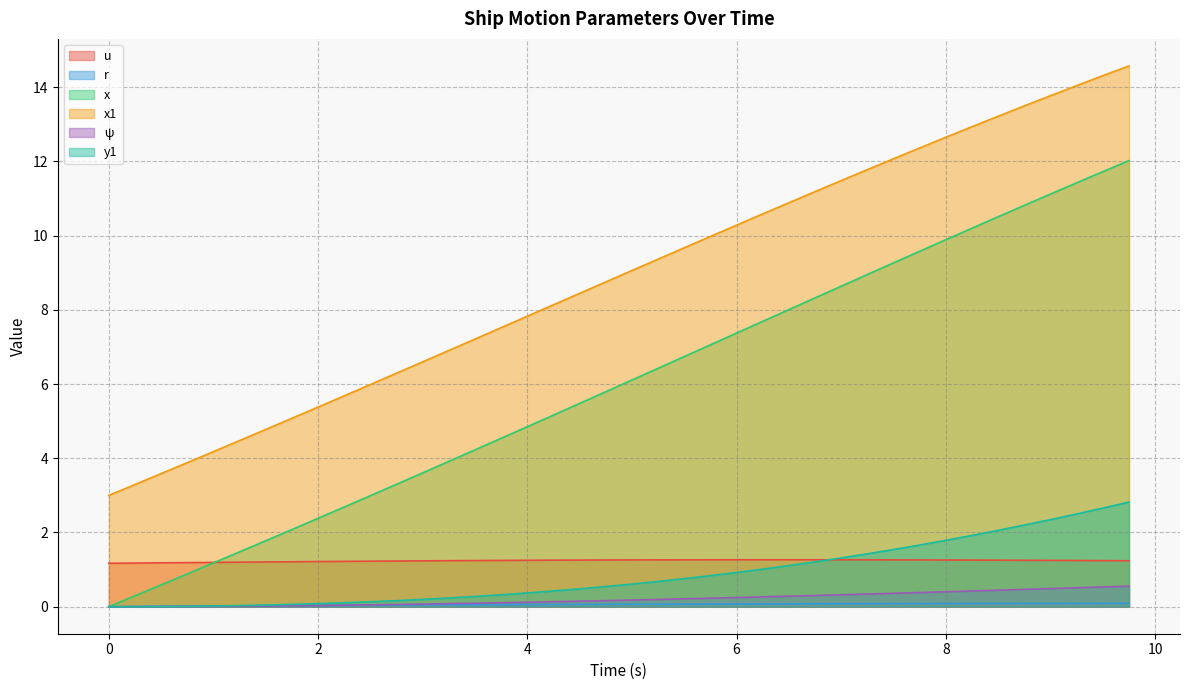

What is the difference between the second highest and second lowest values in the x1 series?

11.0